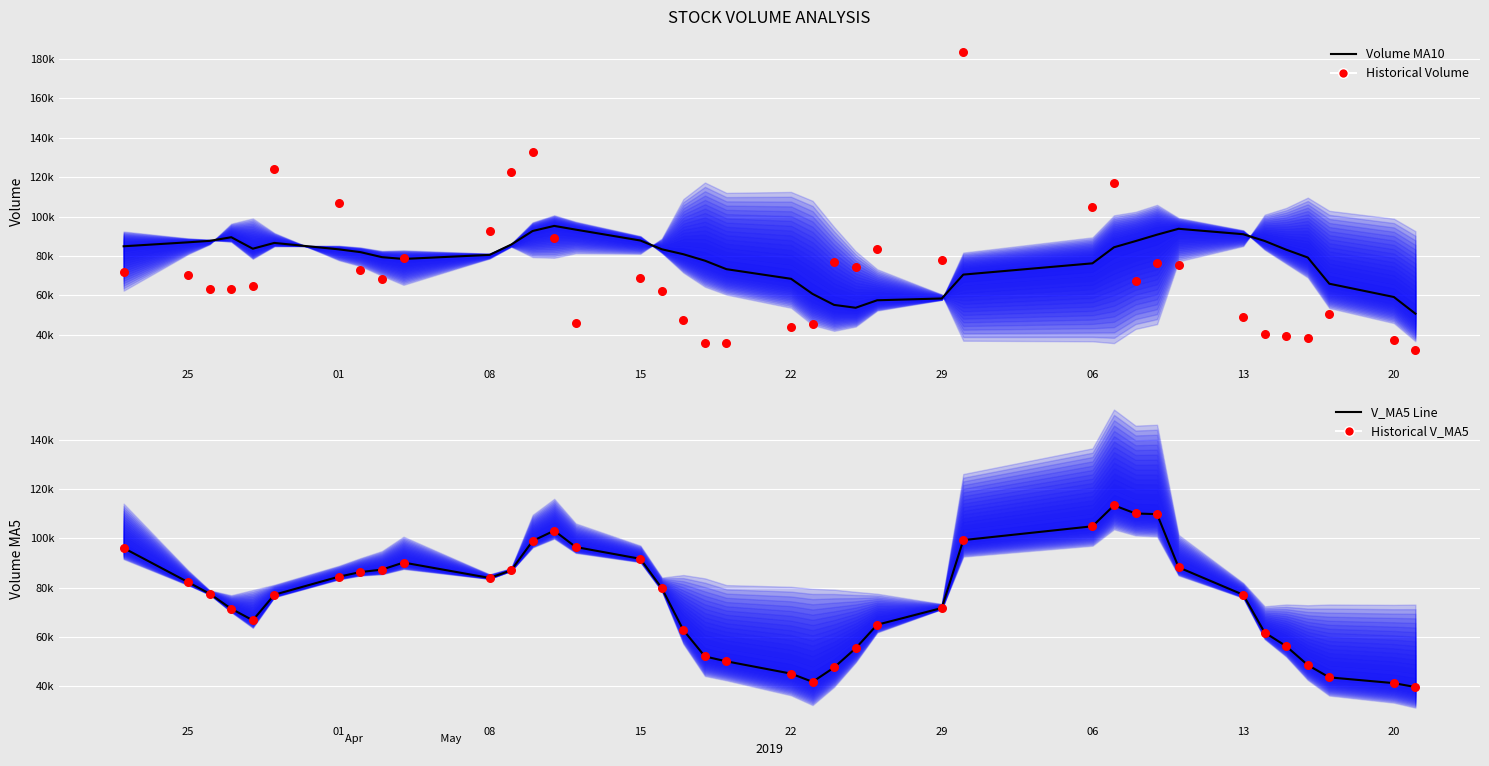

What is the total value across all series at 22?

281758.0